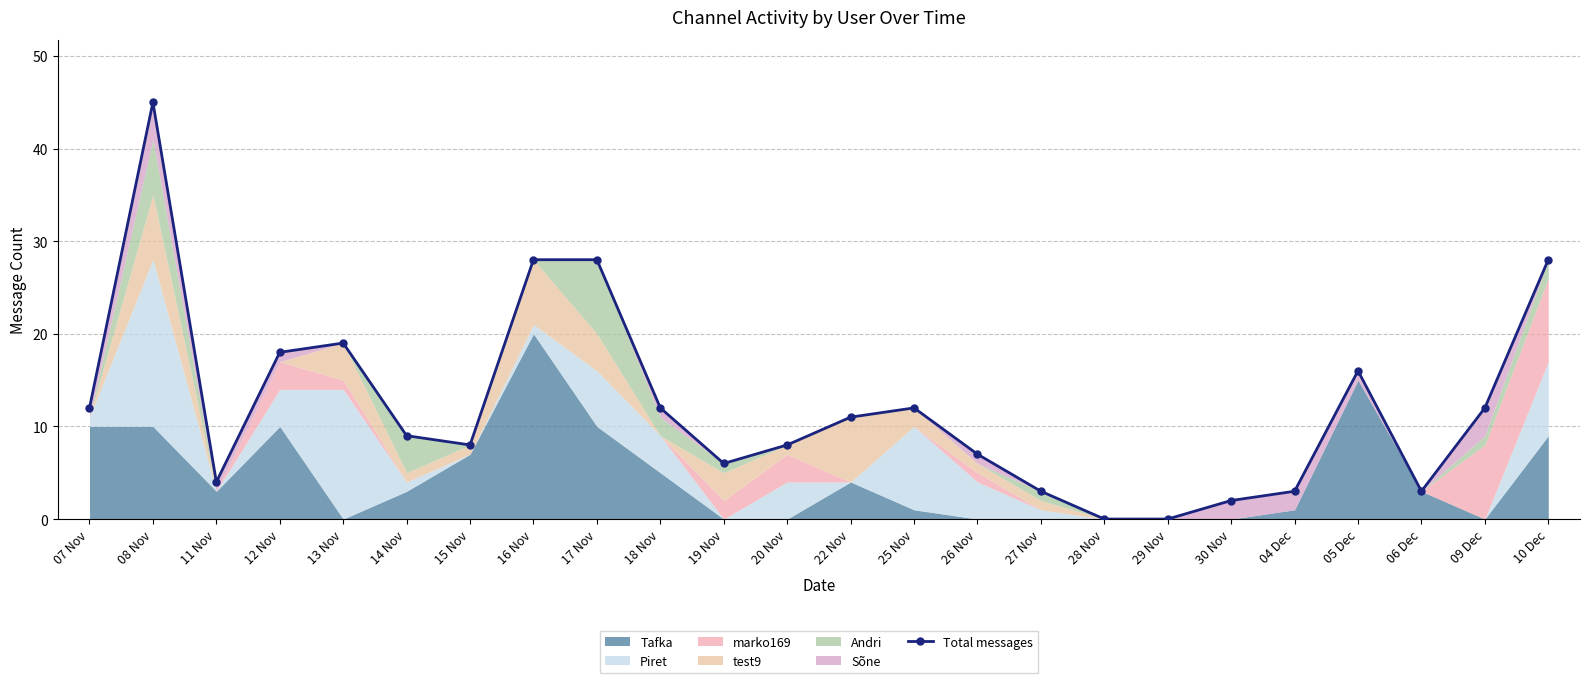

What is the difference between the second highest and minimum values?

28